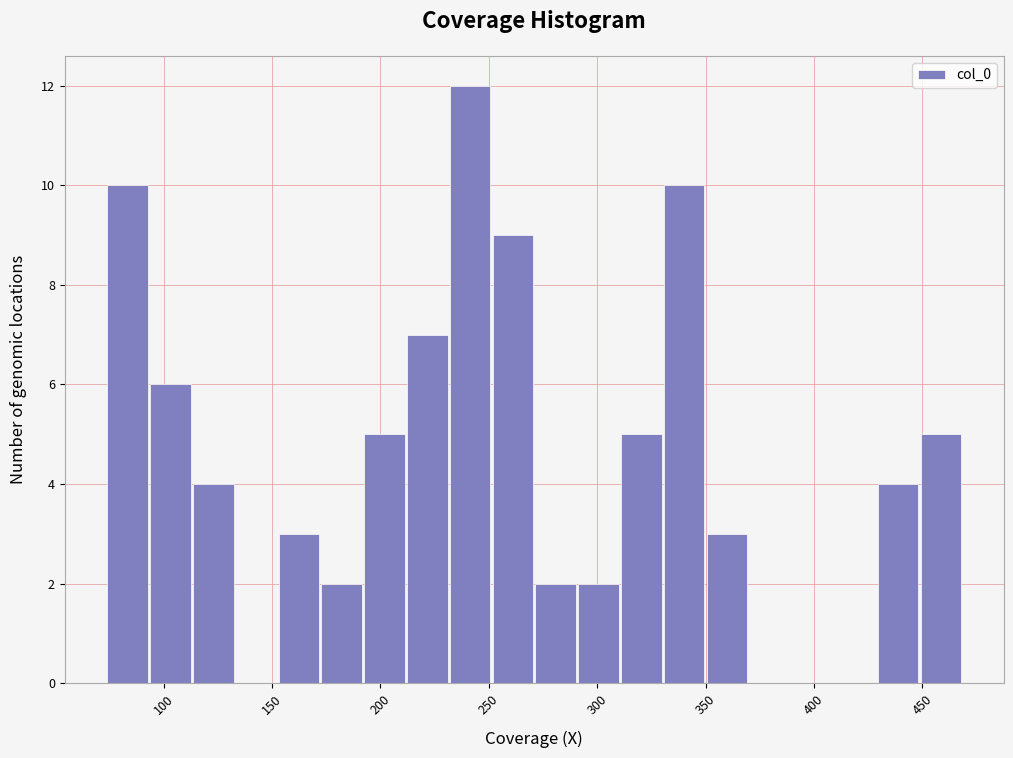

Around what value on the x-axis is the tallest bar? Give the approximate position of its centre, as read against the axis.

240